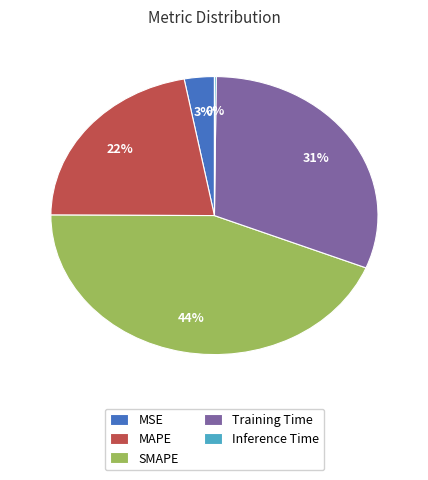

To the nearest percent, what portion does MAPE represent?

22%